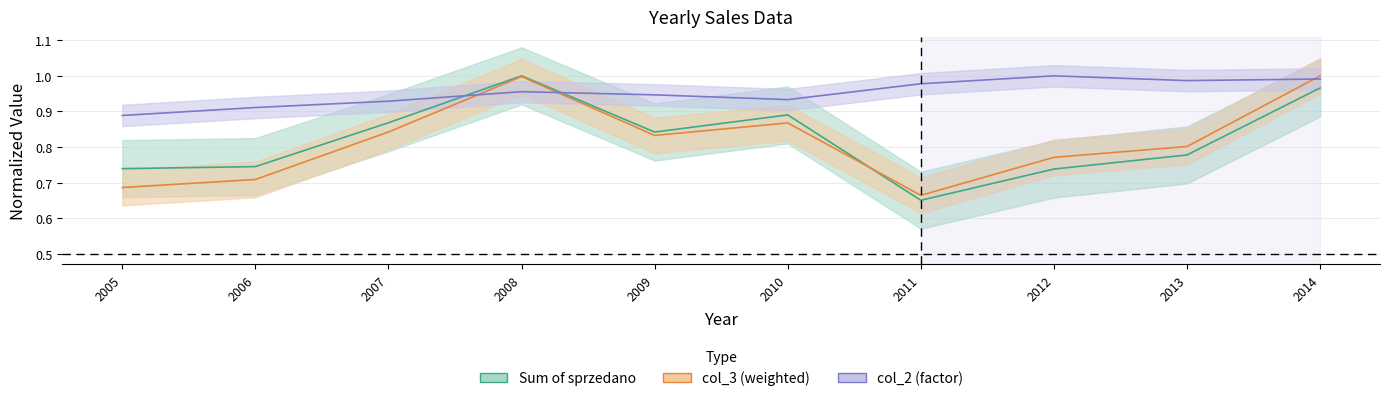

Which has a higher value, 2005 or 2014?

2014